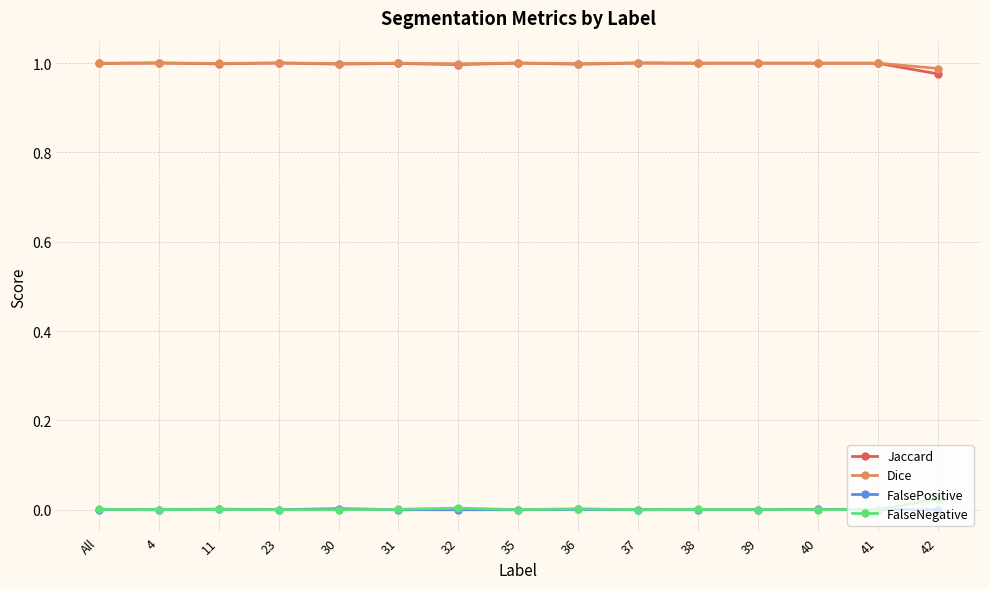

What is the label of the 2nd point from the left?

4